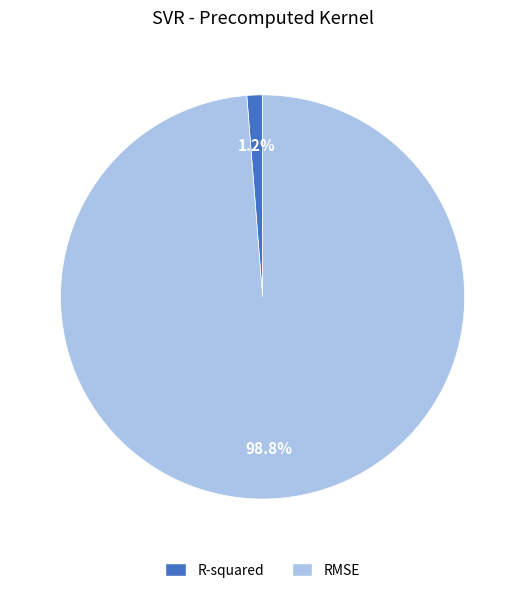

What percentage is the RMSE slice, to the nearest percent?

99%